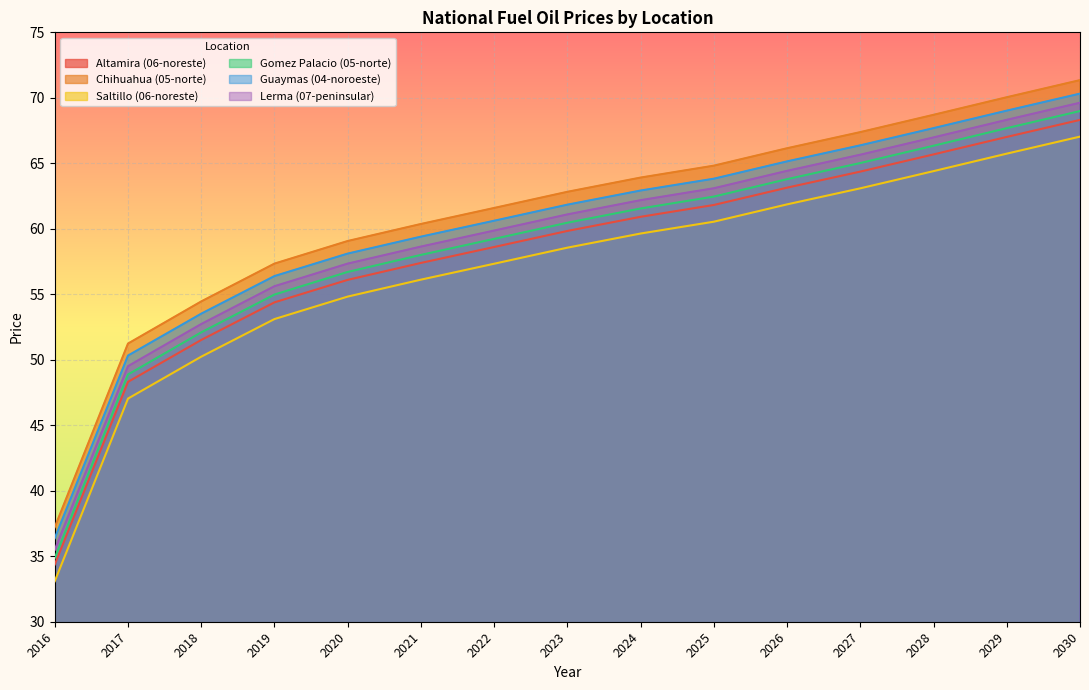

What is the value of the Guaymas (04-noroeste) point at the 4th from the left?

56.4